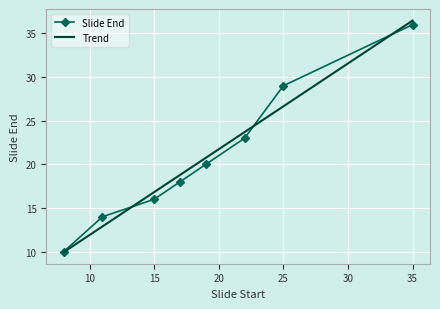

What is the difference between the values at 17.0 and 25.0?

11